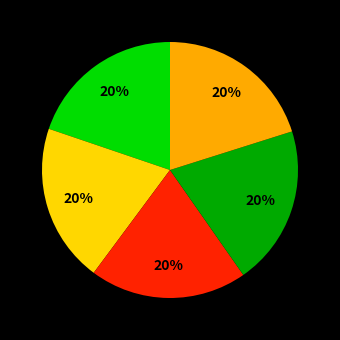

Is there a majority slice in this chart?

No